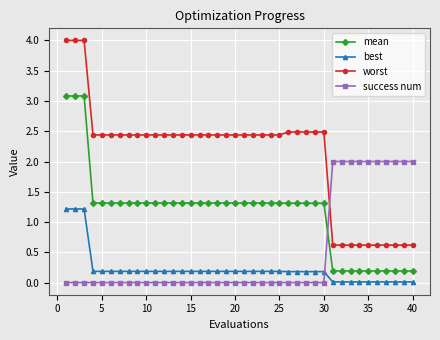

What is the difference between the maximum and minimum values in the worst series?

3.4